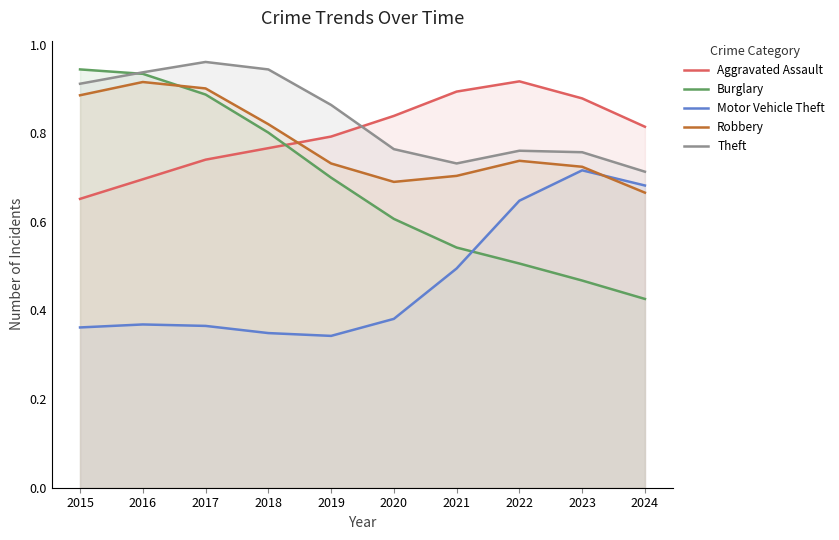

Reading left to right, what are all the values shown in this chart?

Aggravated Assault: 0.7	0.7	0.7	0.8	0.8	0.8	0.9	0.9	0.9	0.8
Burglary: 0.9	0.9	0.9	0.8	0.7	0.6	0.5	0.5	0.5	0.4
Motor Vehicle Theft: 0.4	0.4	0.4	0.3	0.3	0.4	0.5	0.6	0.7	0.7
Robbery: 0.9	0.9	0.9	0.8	0.7	0.7	0.7	0.7	0.7	0.7
Theft: 0.9	0.9	1.0	0.9	0.9	0.8	0.7	0.8	0.8	0.7